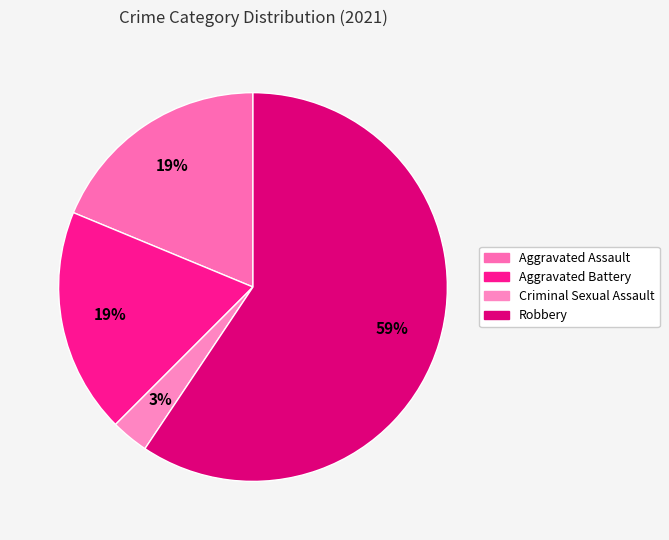

Count the number of slices in the pie.

4